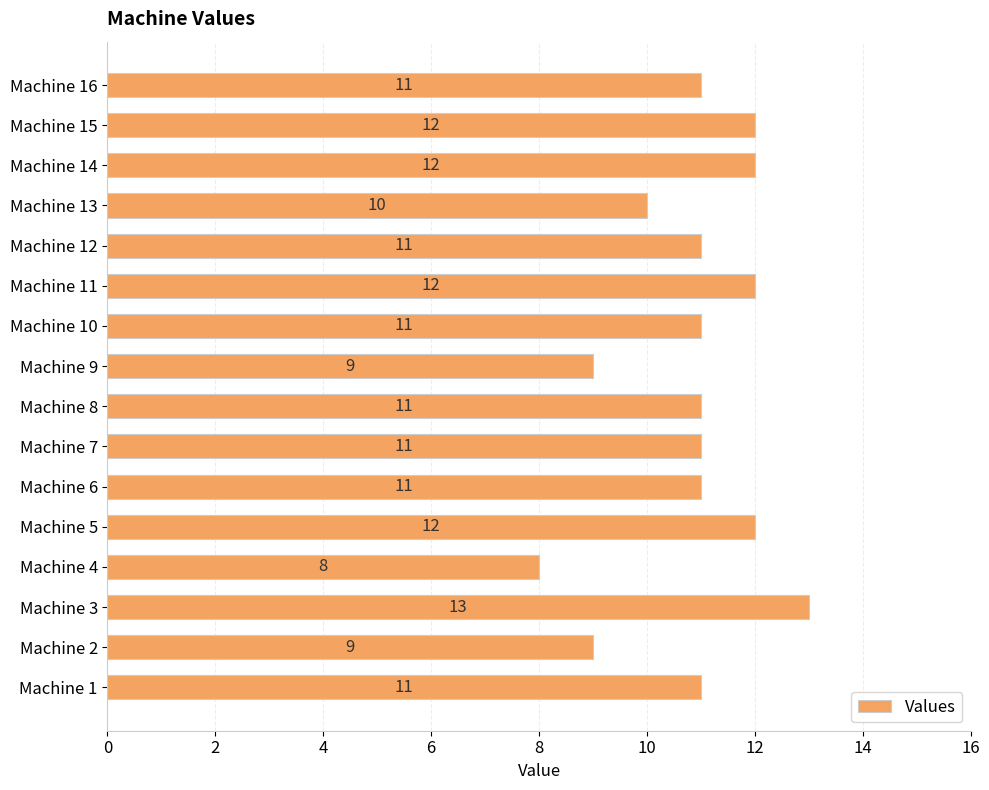

What is the difference between the maximum and second lowest values?

4